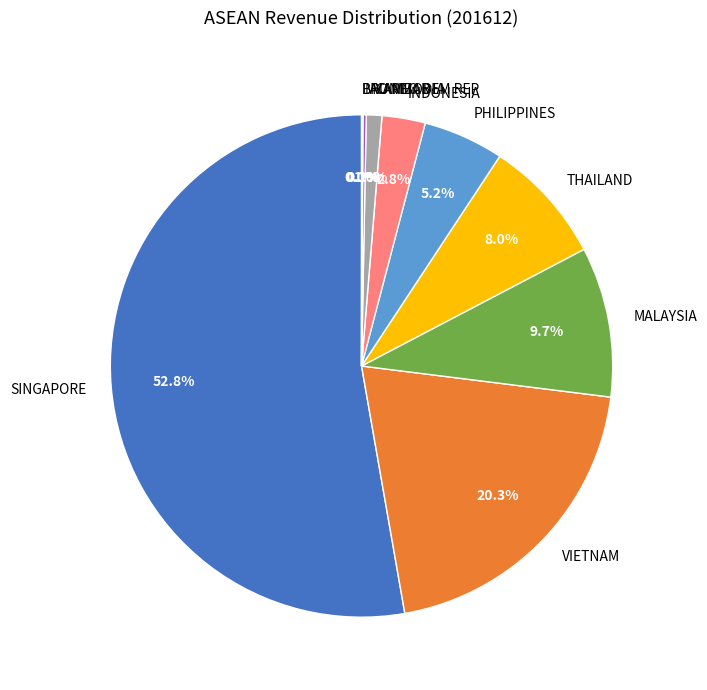

Which slice is the largest?

SINGAPORE